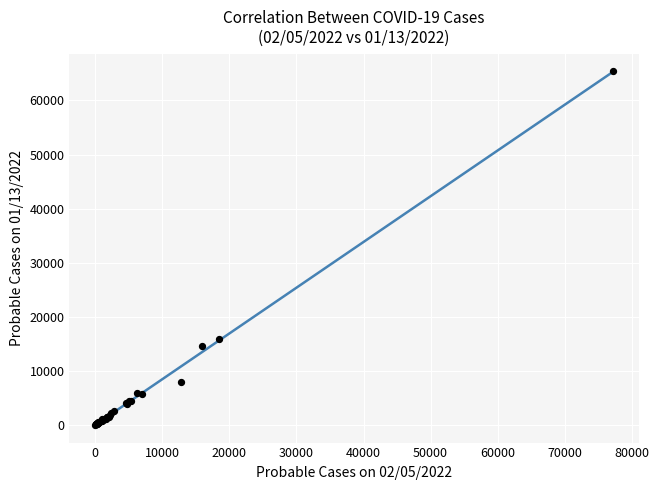

What Y value in the scatter plot is closest to 32699?

15930